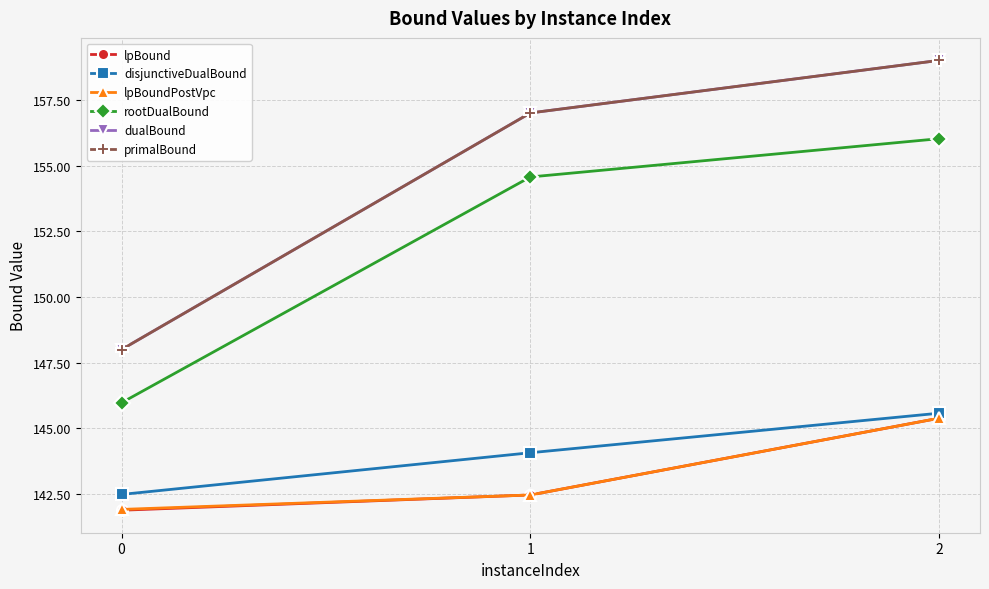

At which label does dualBound first exceed 157?

2